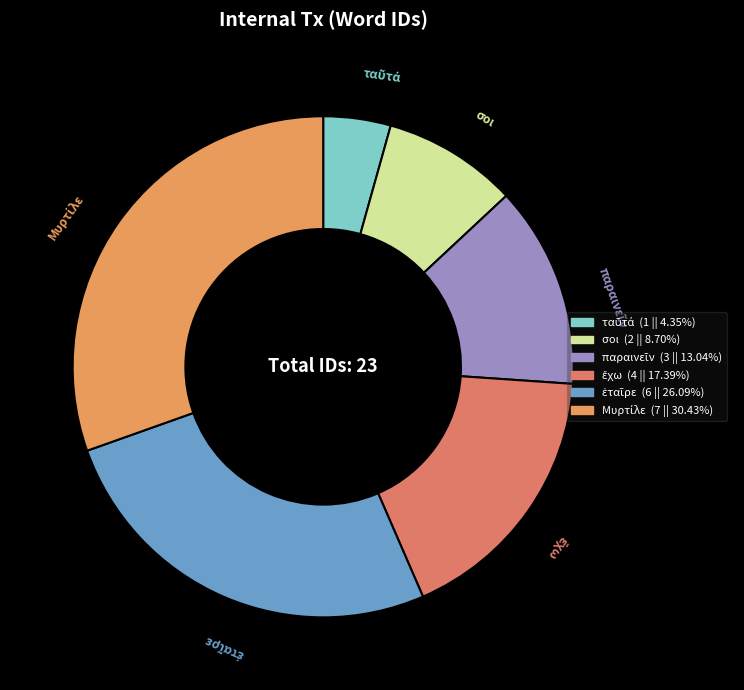

Is there a majority slice in this chart?

No